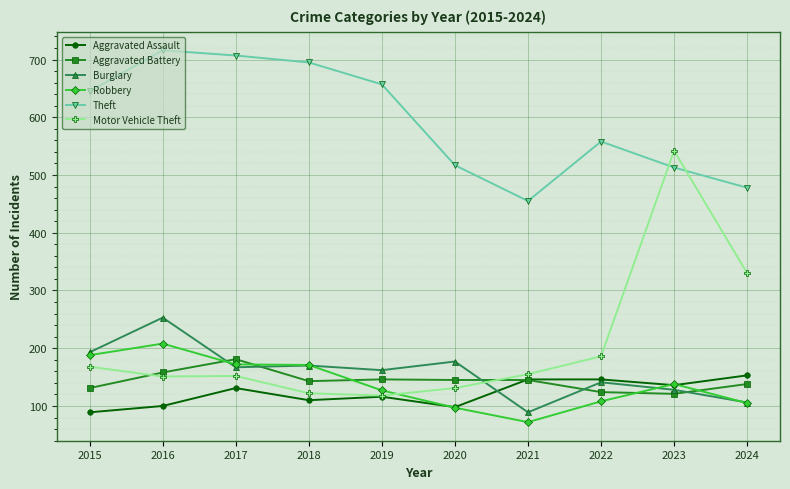

What is the difference between the maximum and second lowest values in the Theft series?

238